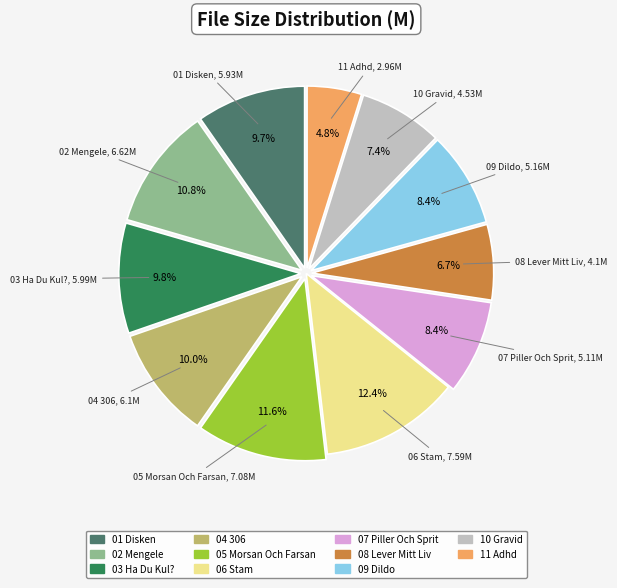

Does any single category account for the majority?

No